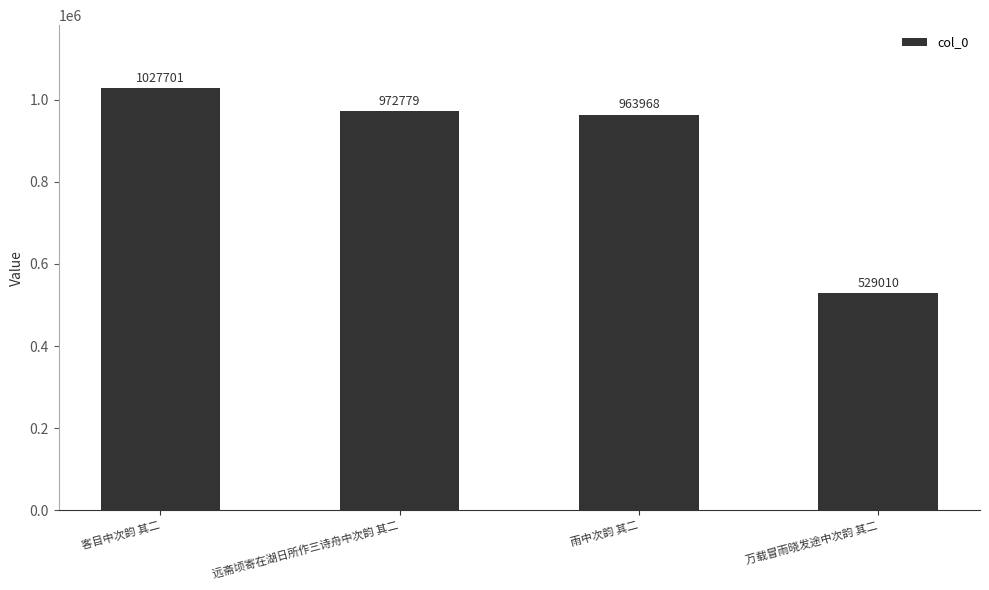

What is the greatest value displayed?

1027701